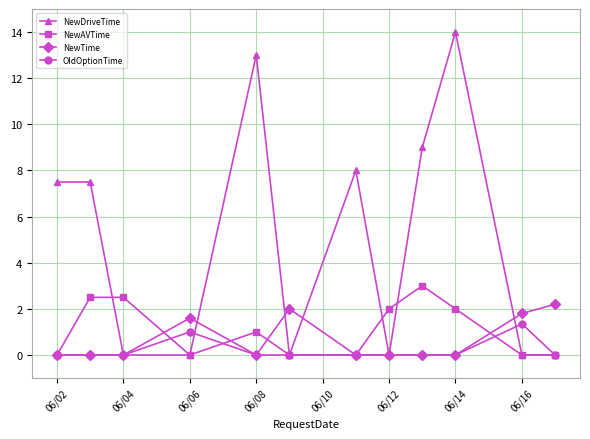

Which series has the largest total across all categories?

NewDriveTime